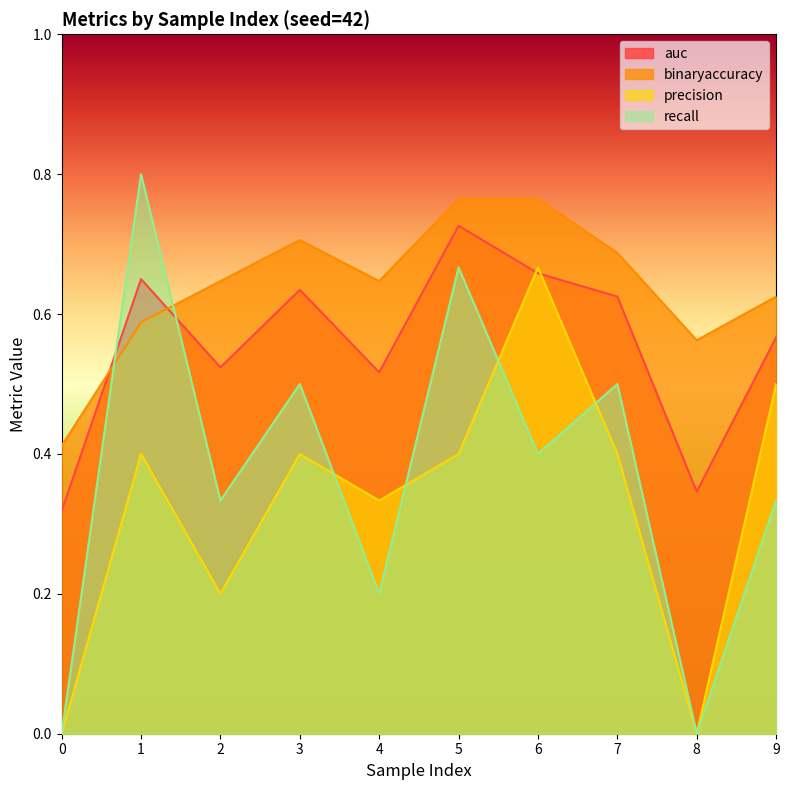

Is it true that recall equals 0.8 at 1?

True